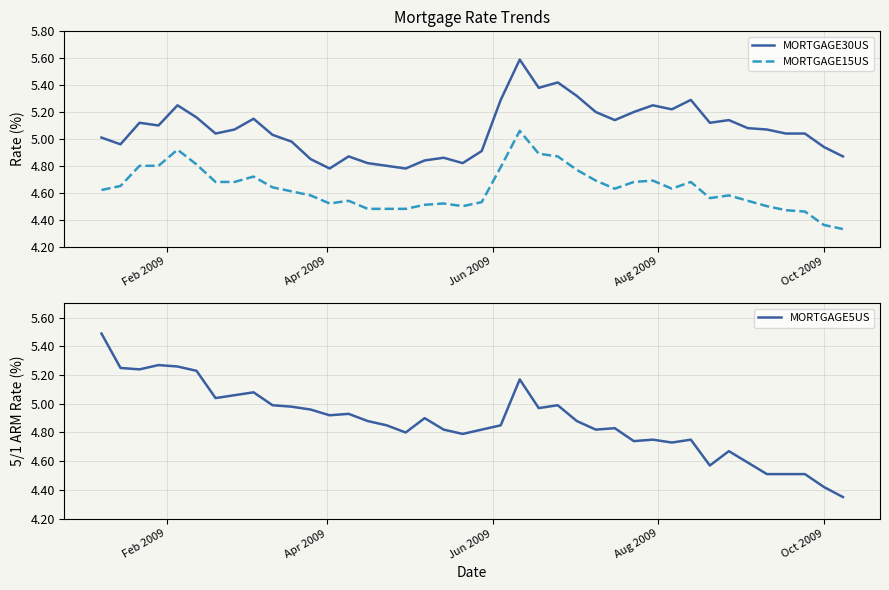

How many intersections are there between MORTGAGE5US and MORTGAGE30US?

1